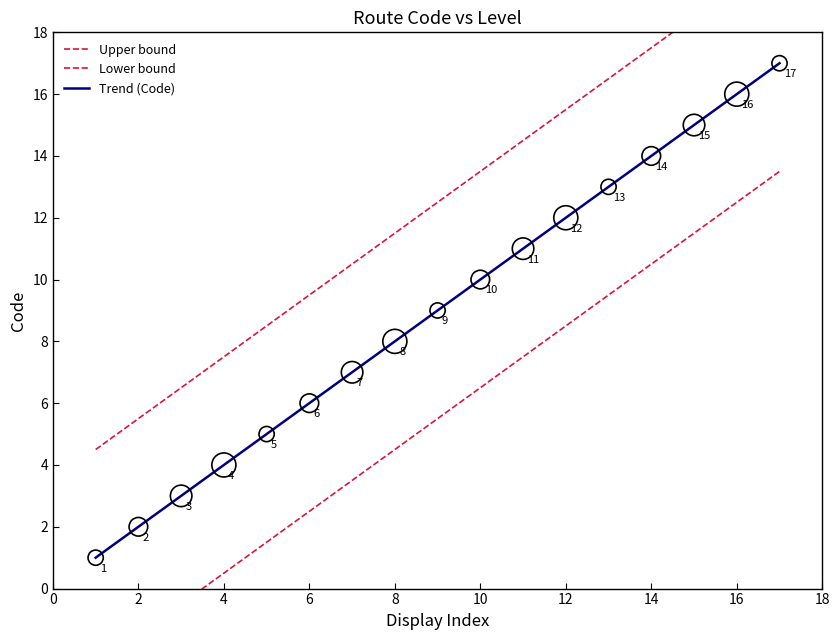

What is the minimum value for Trend (Code)?

1.0